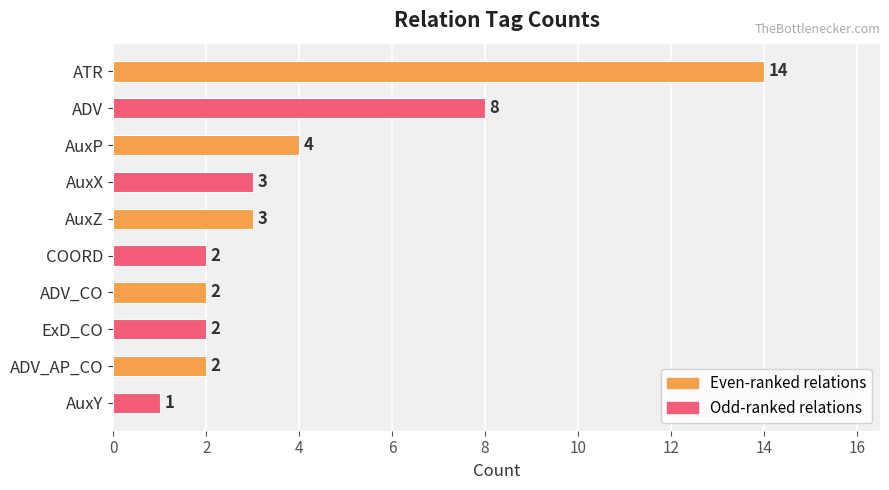

What is the label of the 2nd bar from the top?

ADV